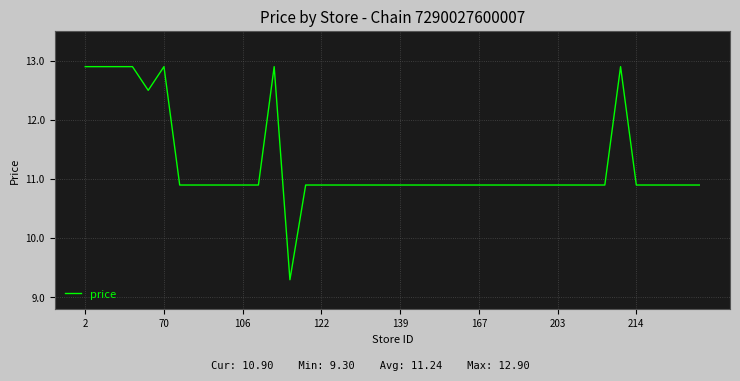

Count the number of values greater than 10.

39